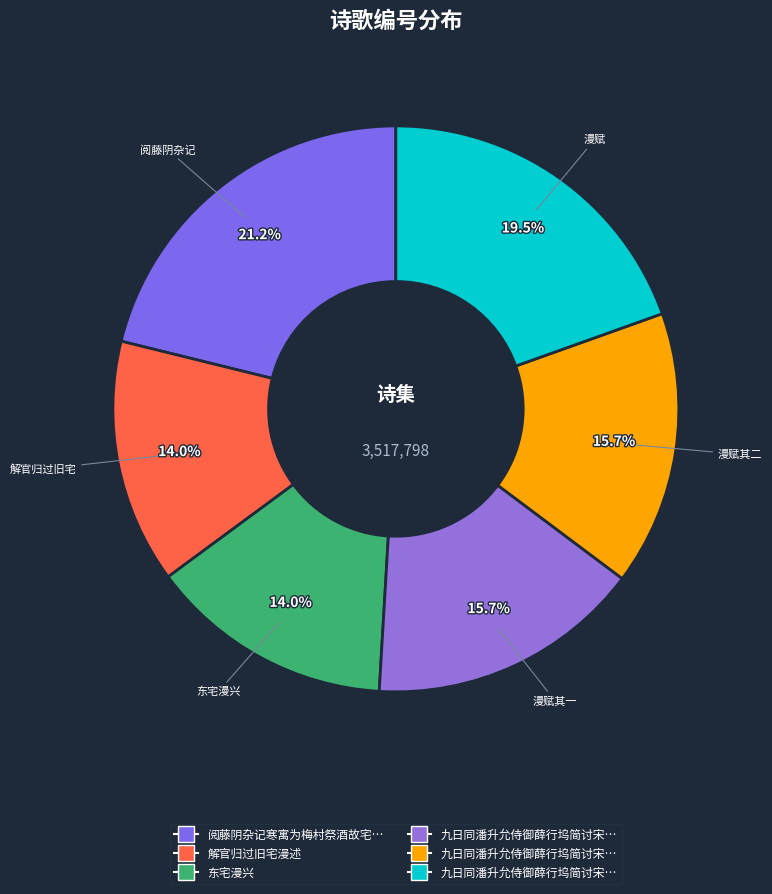

To the nearest percent, what is the difference between the largest and smallest slice percentages?

7%